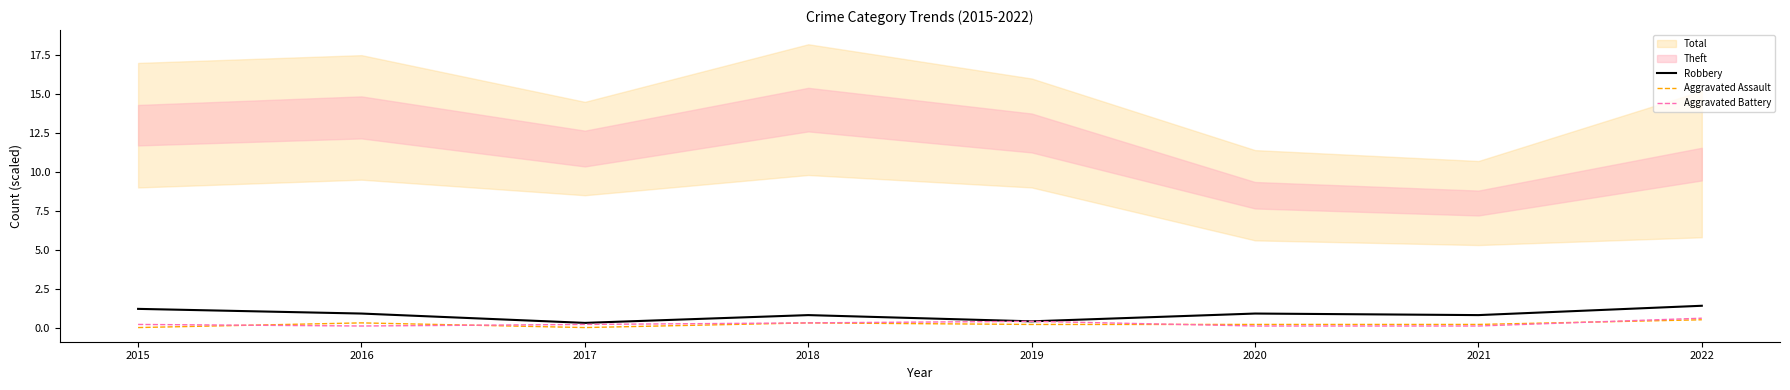

In Aggravated Assault, how many points are lower than both neighbors (excluding endpoints)?

1